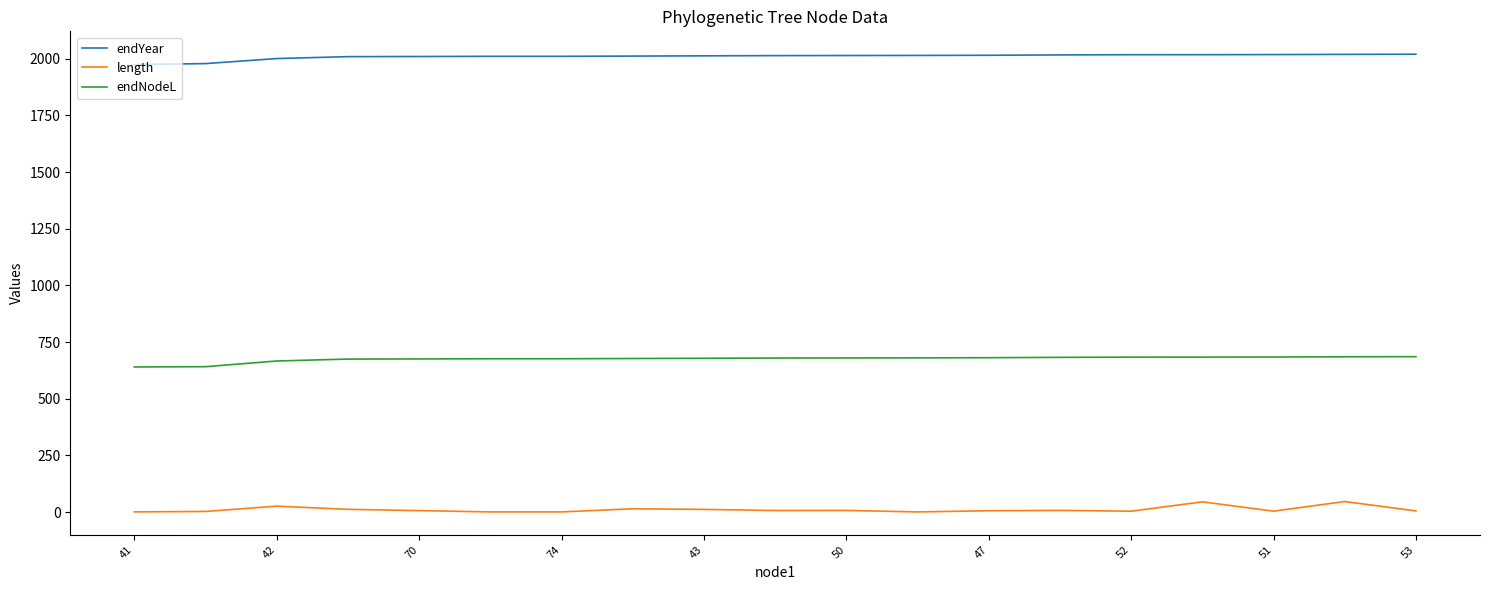

What is the greatest value displayed?

2020.2